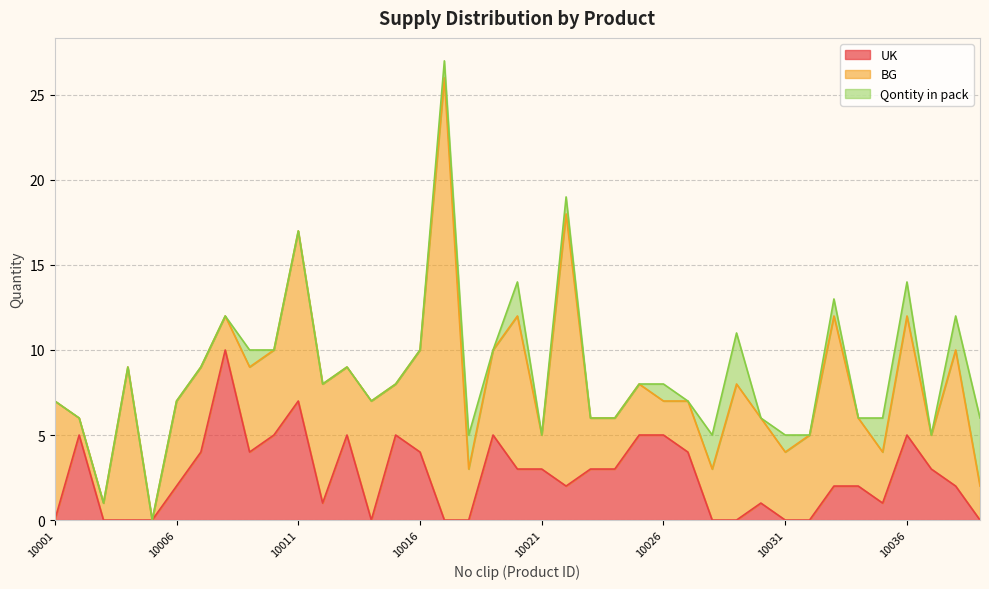

True or false: BG has more than 1 interior local peaks.

True